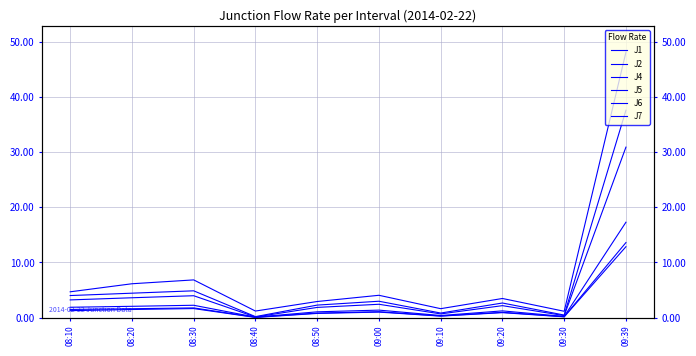

Which category has the lowest value in the J6 series?

08:40